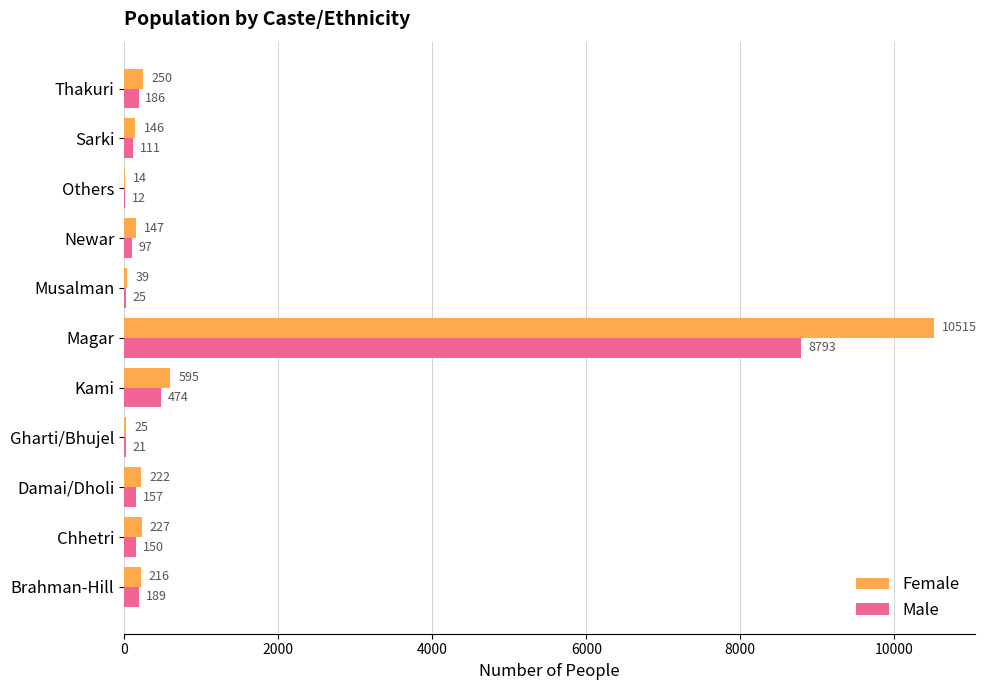

What is the sum of all Female values?

12396